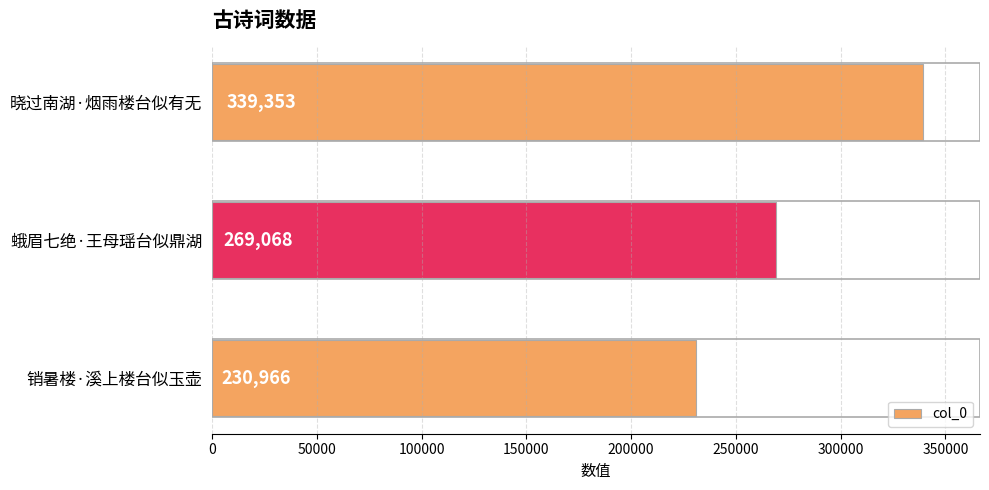

Are the bars horizontal?

Yes